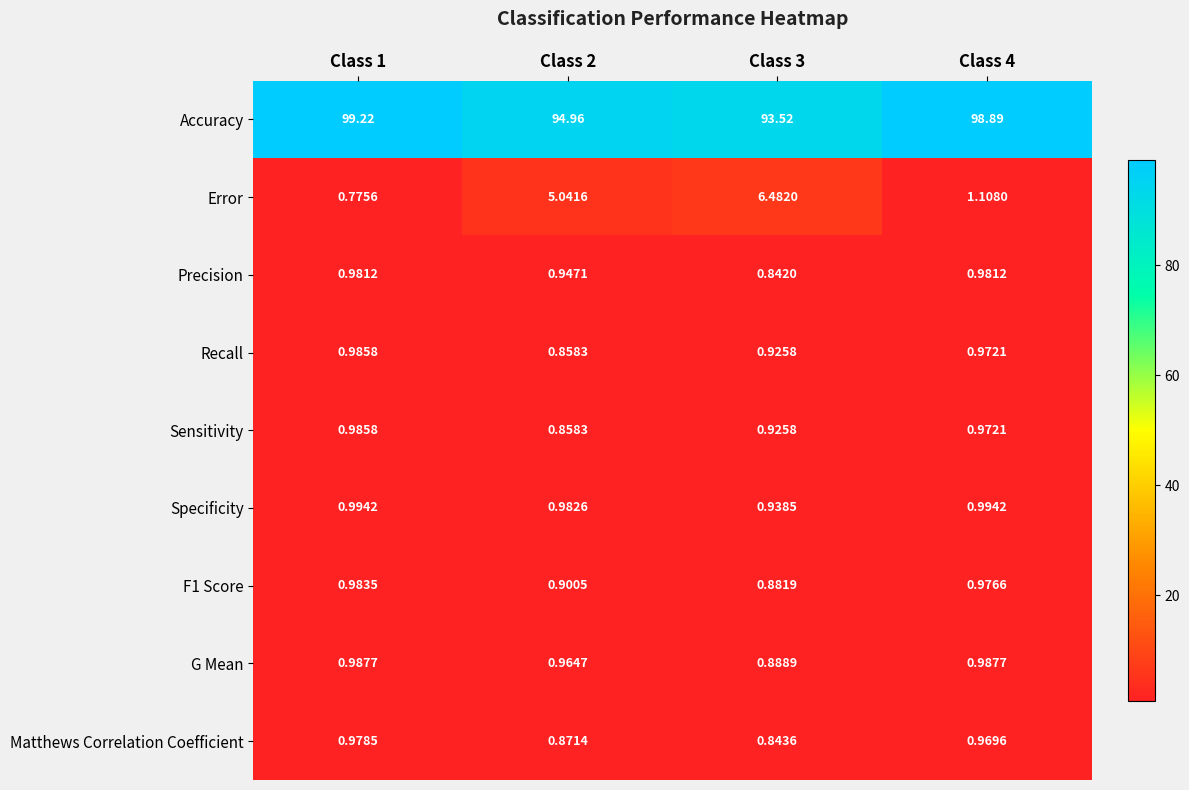

Which series changed the most between Class 3 and Class 4?

Error